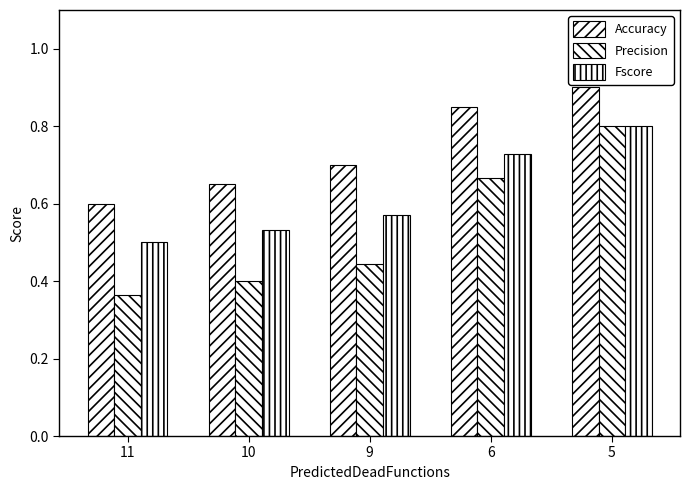

Which category has the lowest value in the Precision series?

11